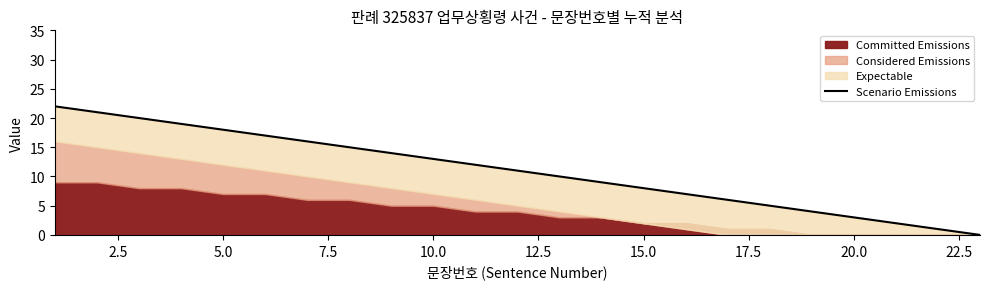

How many values are above zero?

22